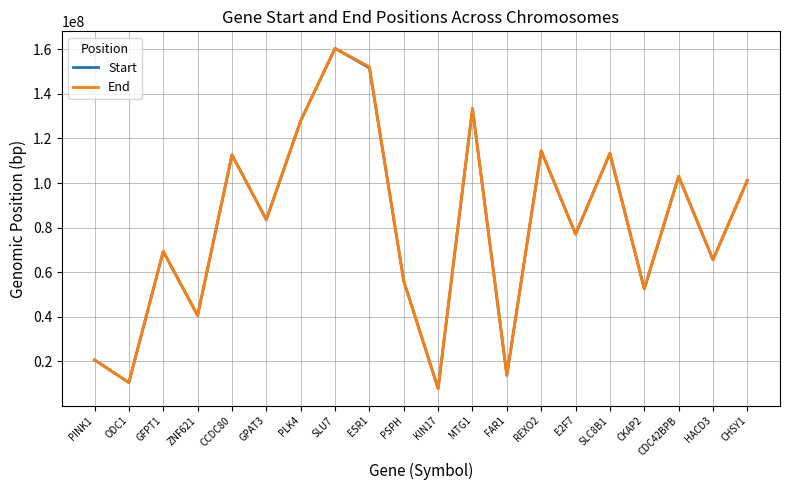

What is the total value across all series at ZNF621?

81099563